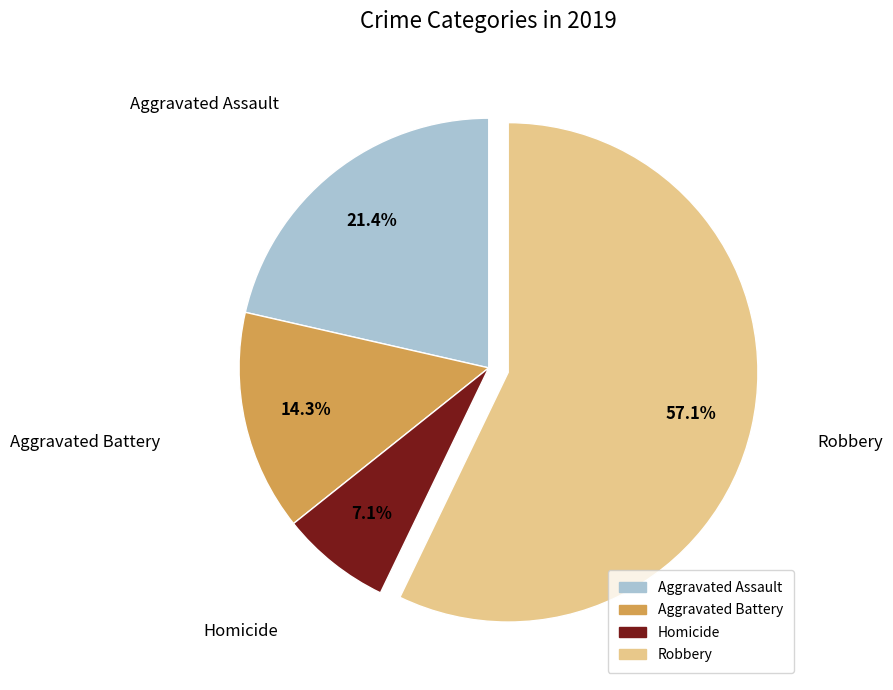

Is it true that Robbery is 57% of the pie?

True